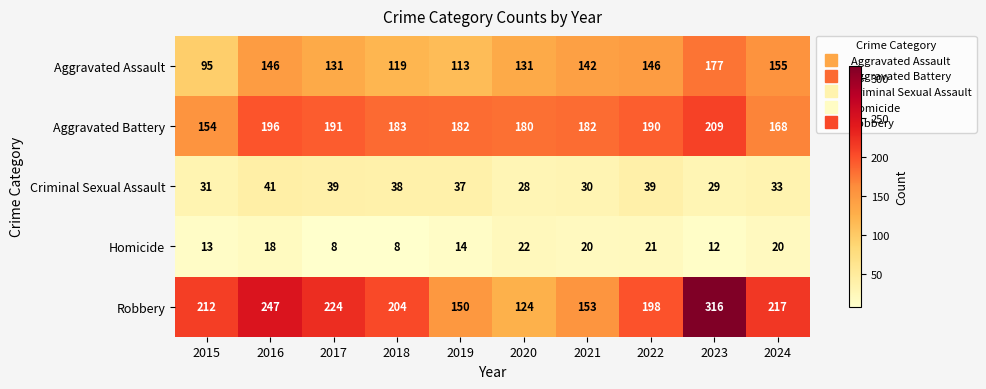

What is the spread (max minus min) of values at 2019?

168